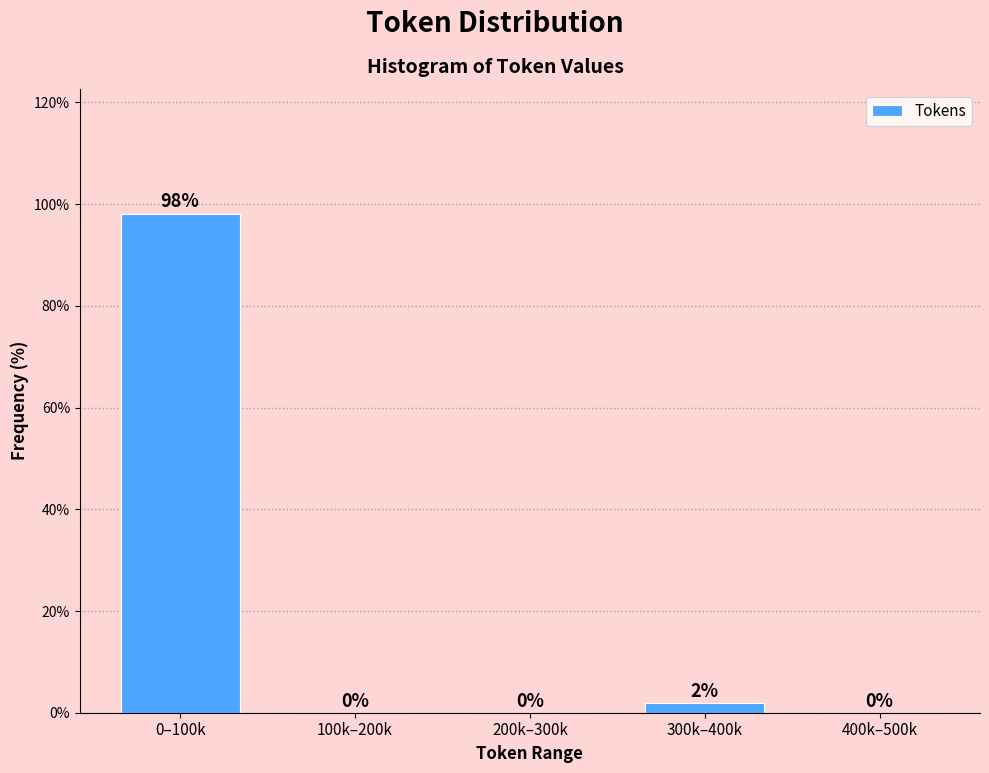

What is the sum of all values?

100.0